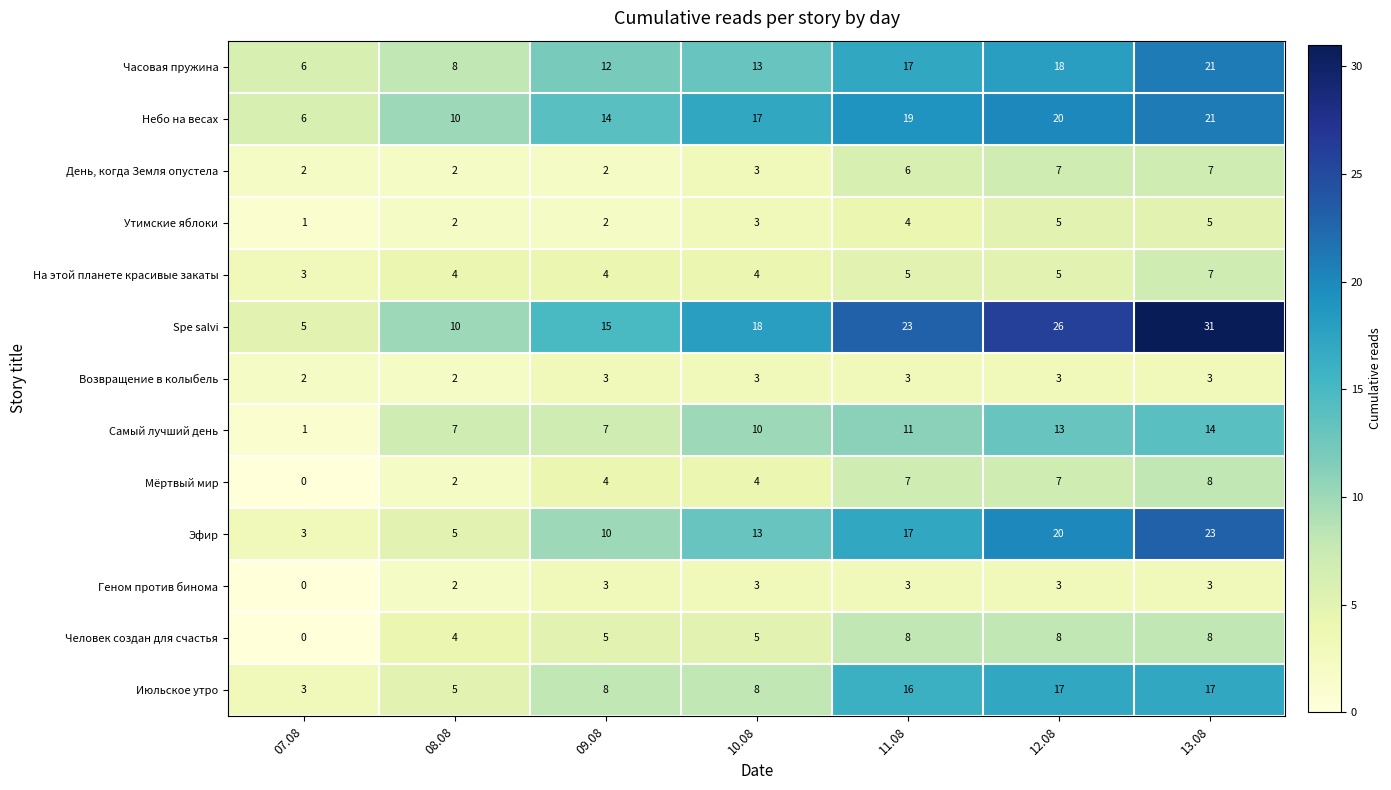

What is the difference between the День, когда Земля опустела values at 13.08 and 10.08?

4